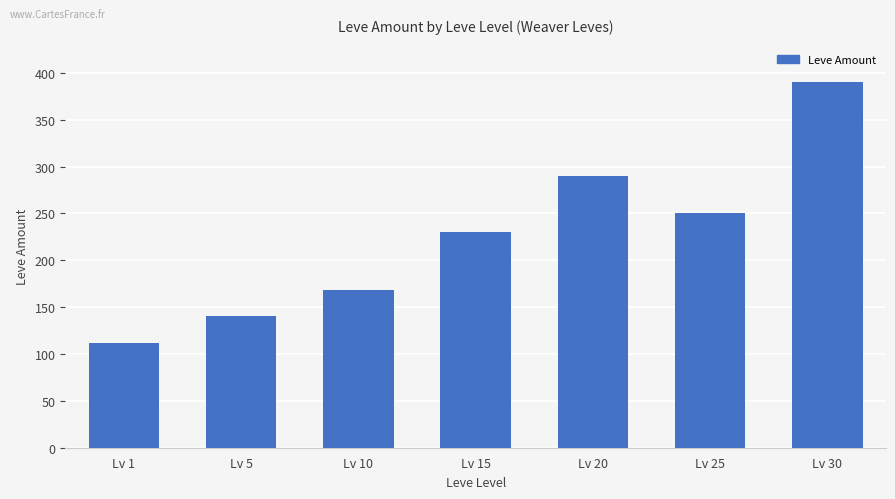

What is the sum of the values at Lv 5 and Lv 25?

390